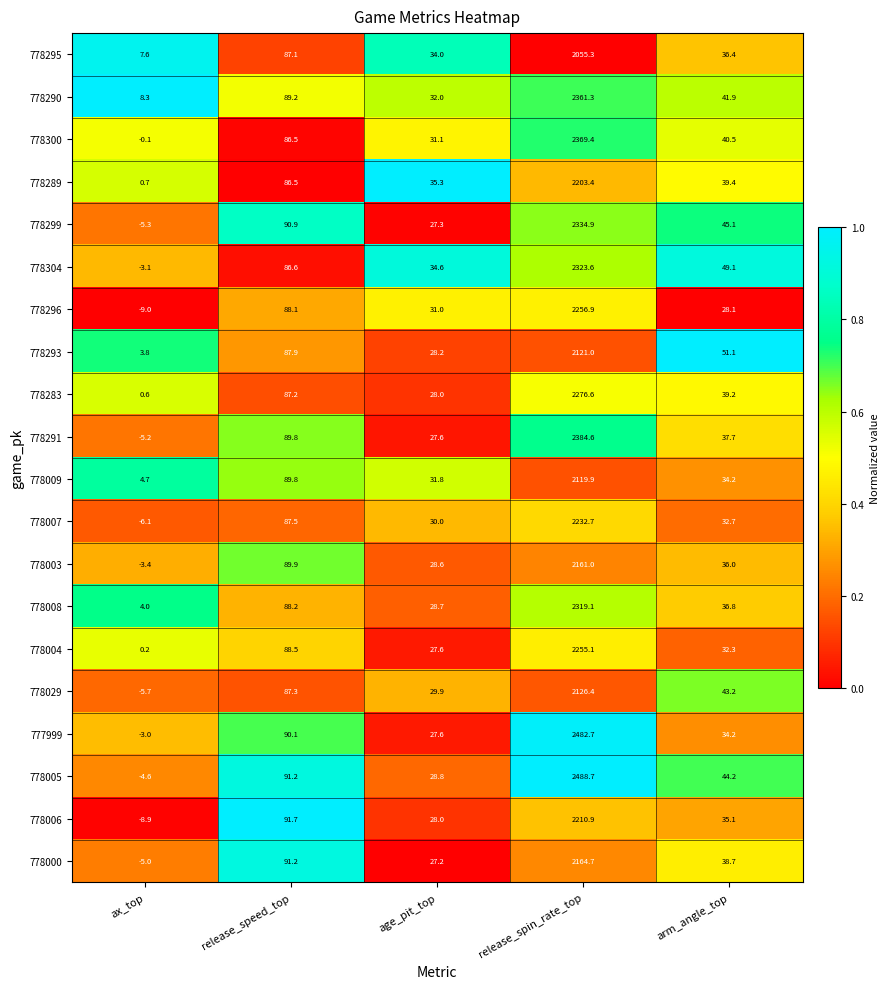

Which series has the largest total across all categories?

778005